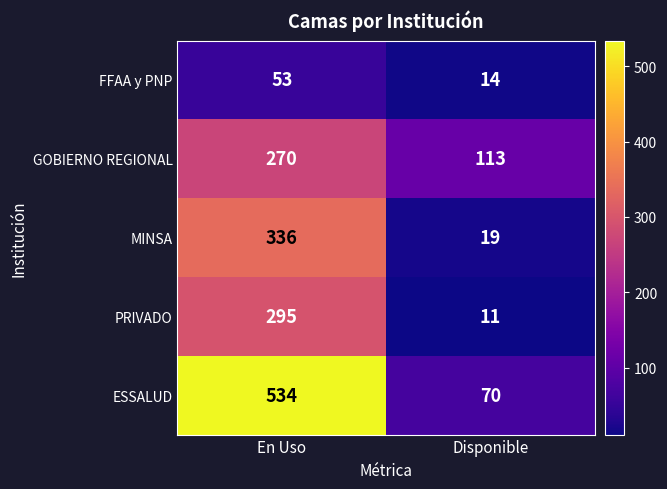

Reading left to right, transcribe all the data shown in this chart.

FFAA y PNP: 53	14
GOBIERNO REGIONAL: 270	113
MINSA: 336	19
PRIVADO: 295	11
ESSALUD: 534	70